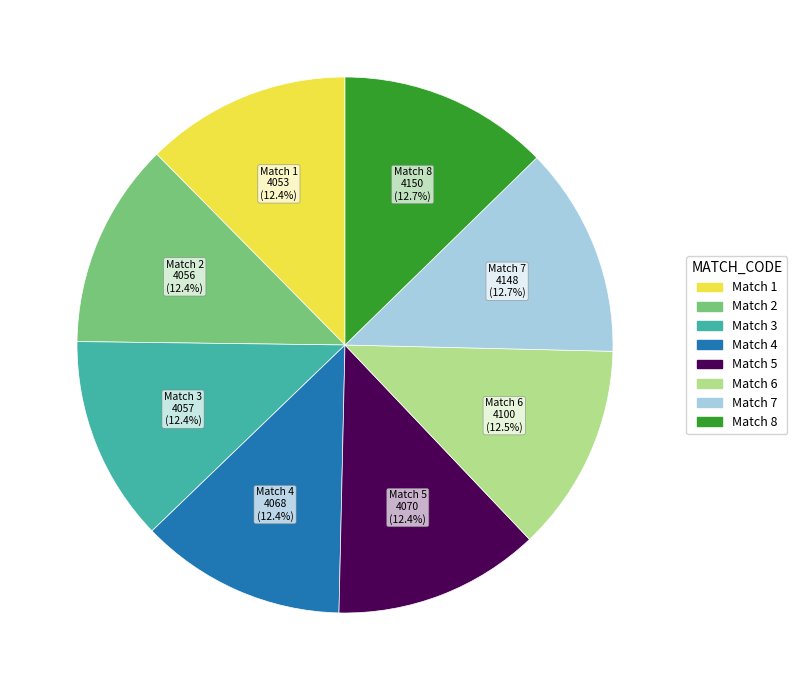

Approximately how many times larger is the value at Match 5 compared to Match 8?

1.0